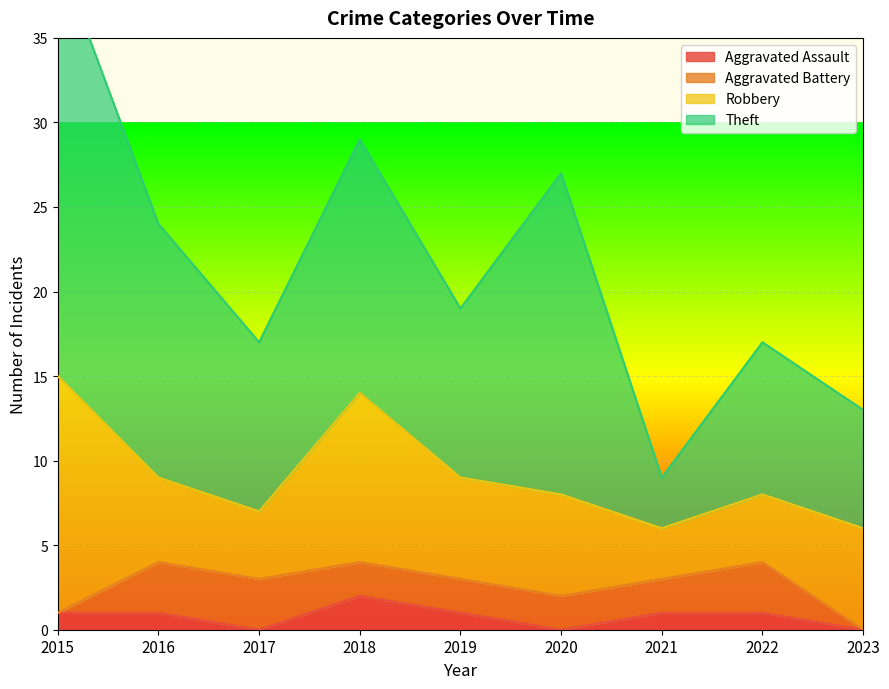

What is the difference between the Aggravated Assault values at 2021 and 2018?

1